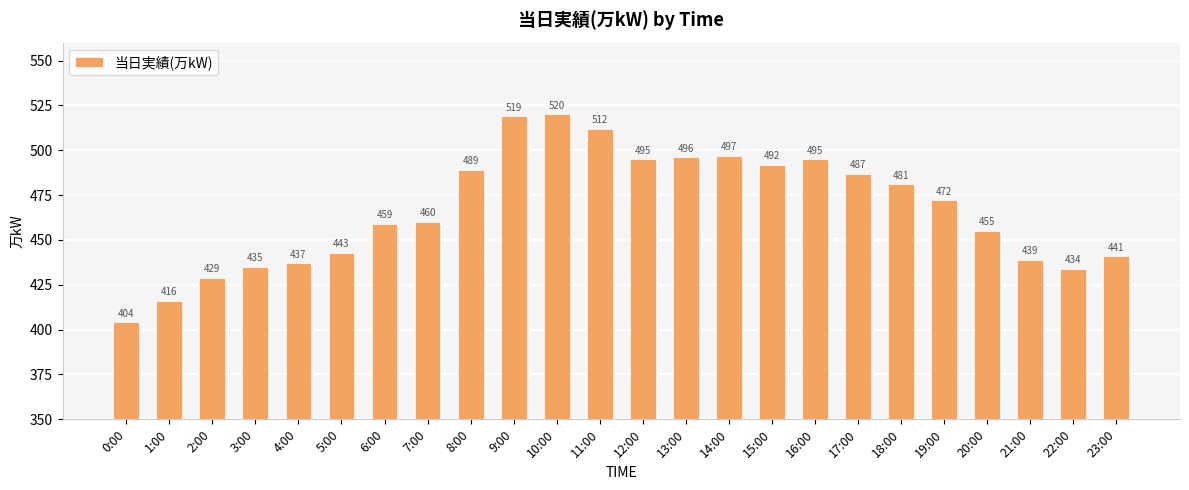

What is the change in value from 10:00 to 11:00?

-8